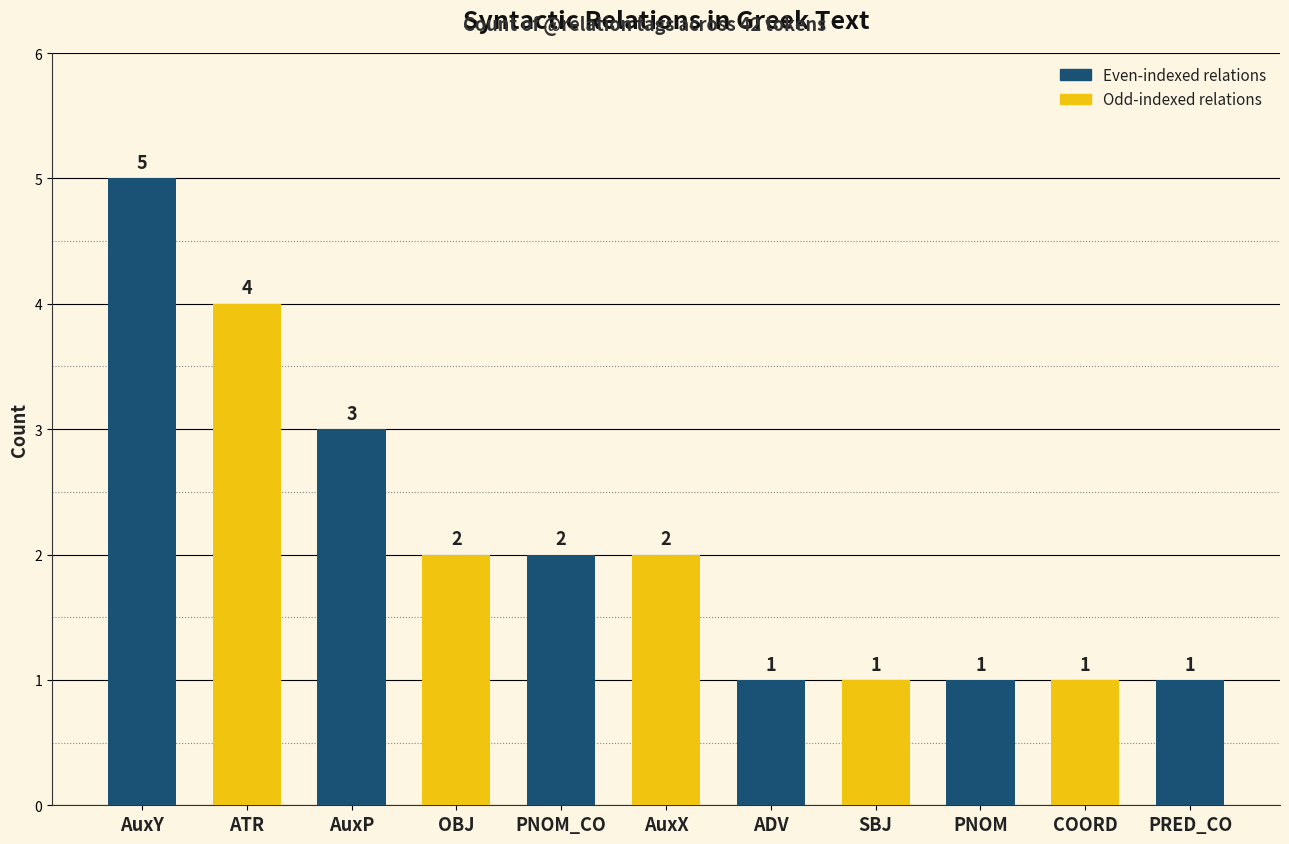

Are the bars grouped side by side (vs. stacked)?

No